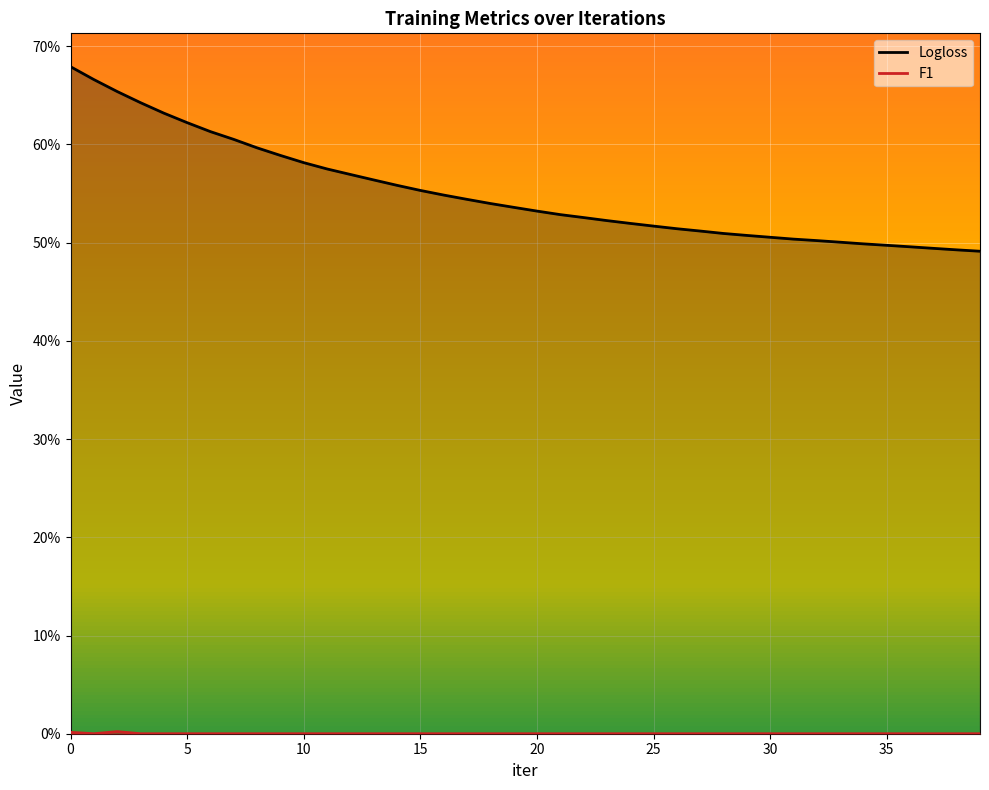

Which series has the widest spread of values?

Logloss